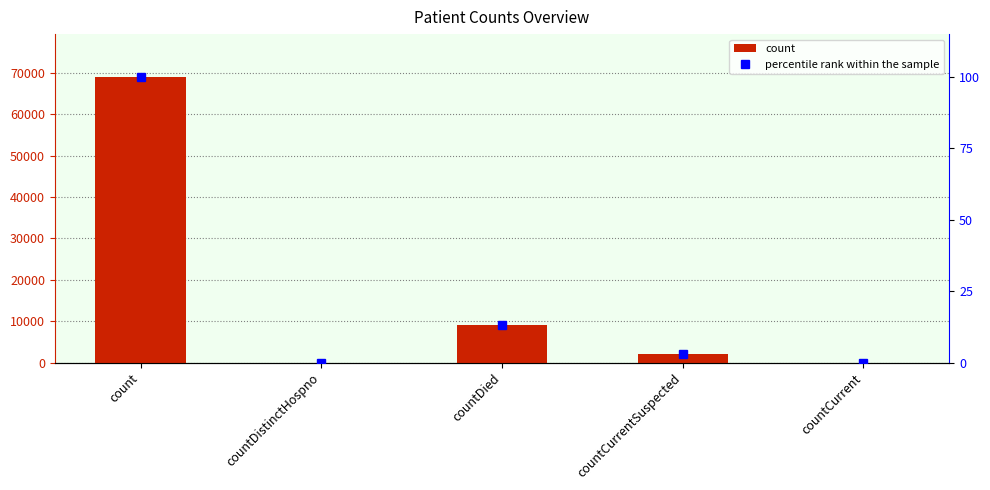

Does the chart contain any negative values?

No